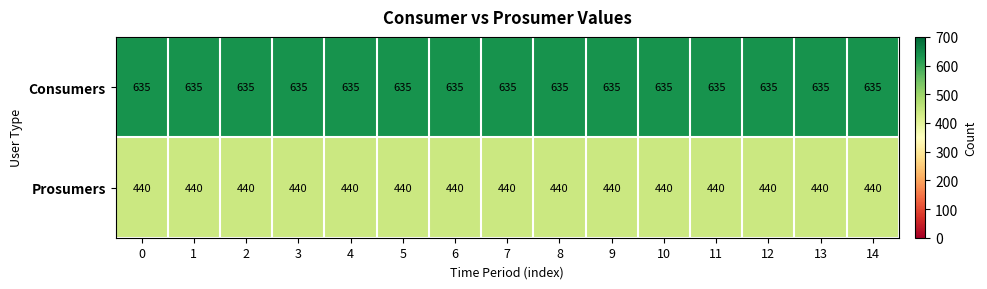

What is the sum of all Prosumers values?

6600